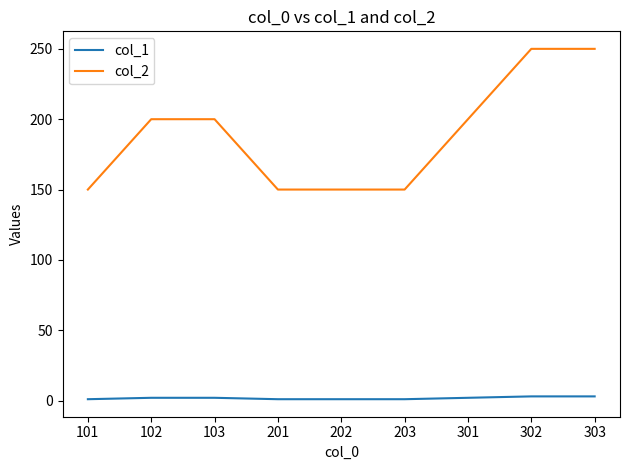

Rank the series at 103 from highest to lowest value.

col_2, col_1